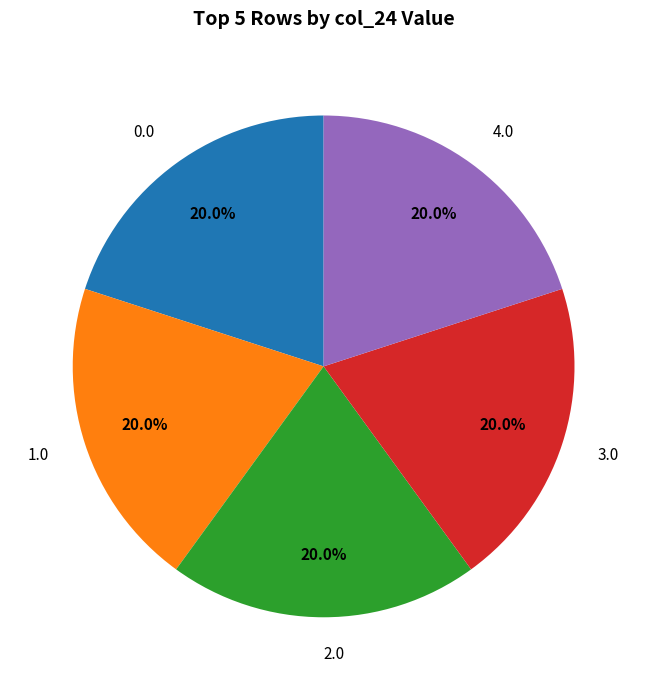

To the nearest percent, what is the difference between the largest and smallest slice percentages?

0%